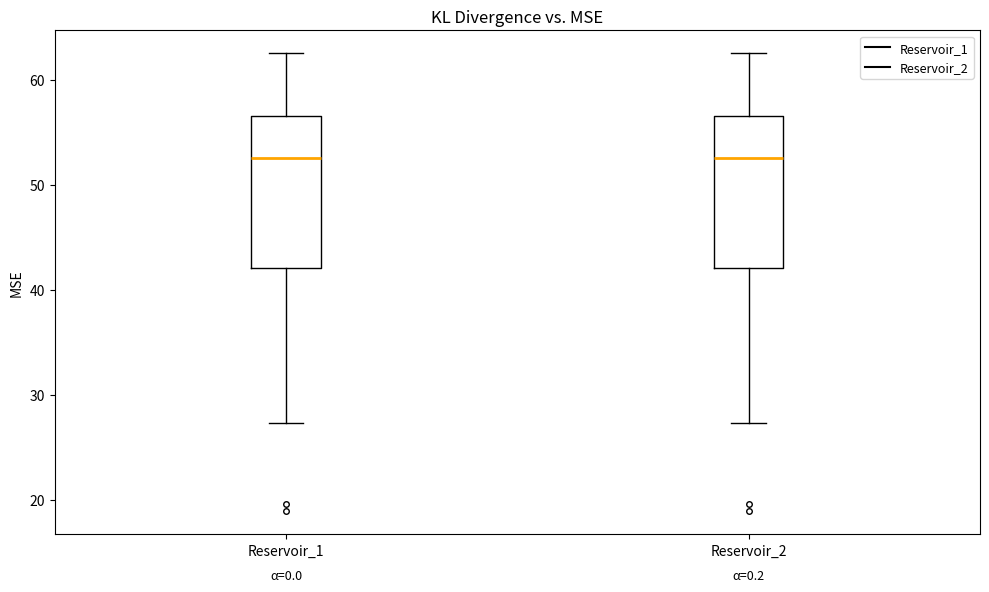

Reading left to right, transcribe this box plot: for each box, give where its median line is, the range the box spans, and where its two whiskers end, as read against the y-axis. The values are not printed on the chart, so give them approximately, as read against the axis.

Reservoir_1: median 53, box 42 to 57, whiskers 27 to 63
Reservoir_2: median 53, box 42 to 57, whiskers 27 to 63